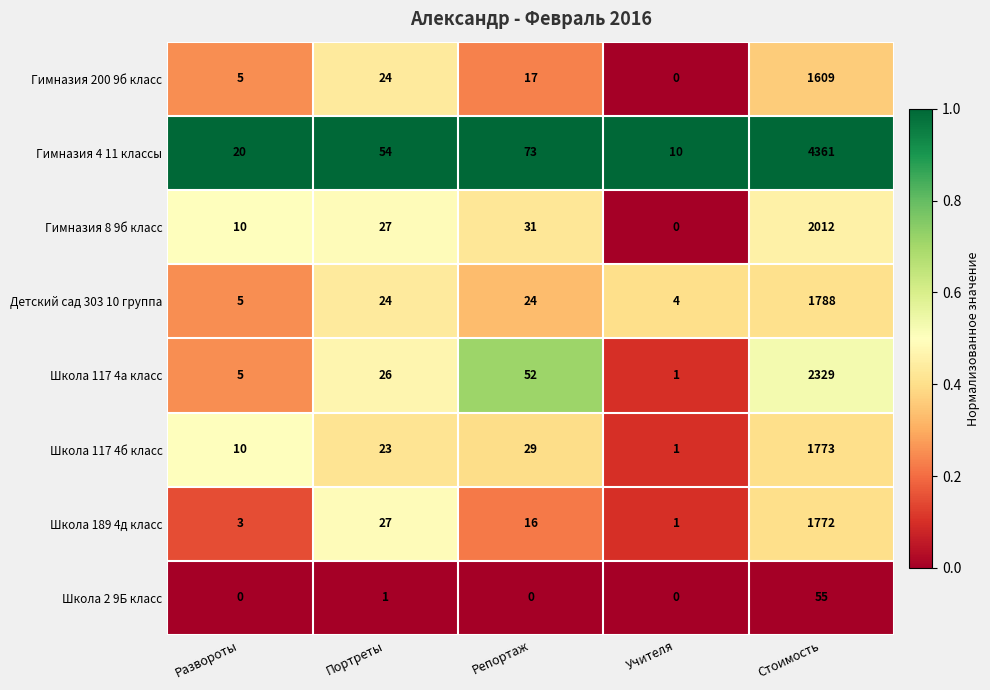

List the series in order of their peak value, lowest first.

Школа 2 9Б класс, Гимназия 200 9б класс, Школа 189 4д класс, Школа 117 4б класс, Детский сад 303 10 группа, Гимназия 8 9б класс, Школа 117 4а класс, Гимназия 4 11 классы